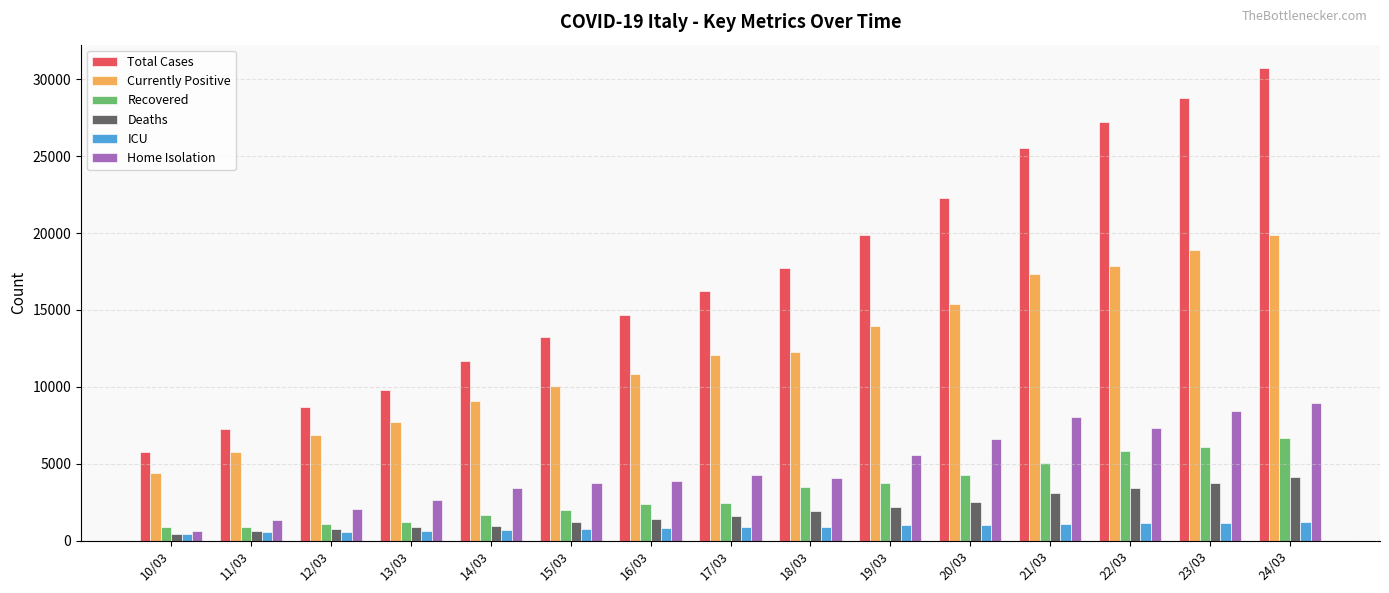

At which category is the sum across all series the highest?

24/03